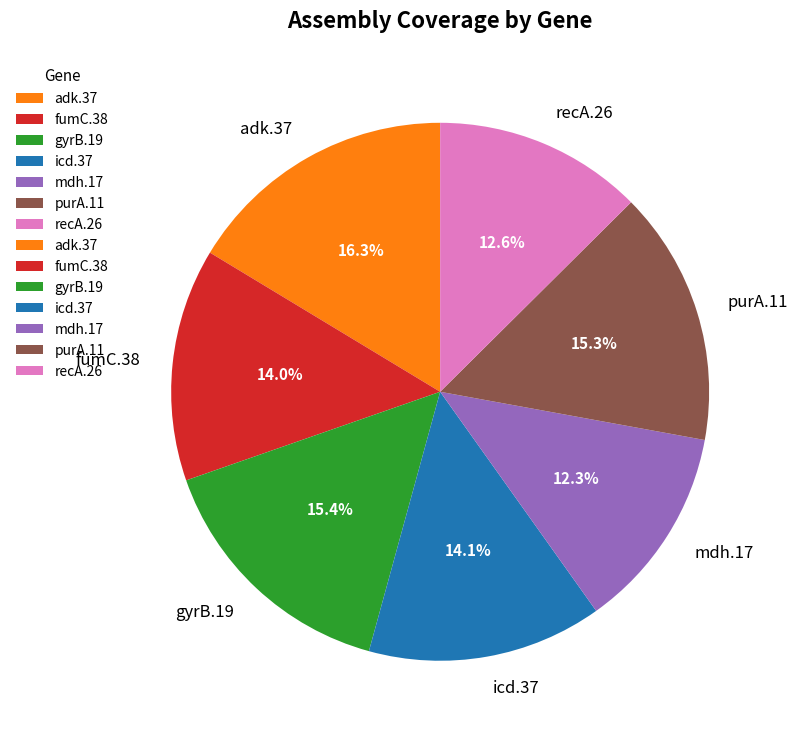

What is the total percentage of gyrB.19 and icd.37?

29.5%